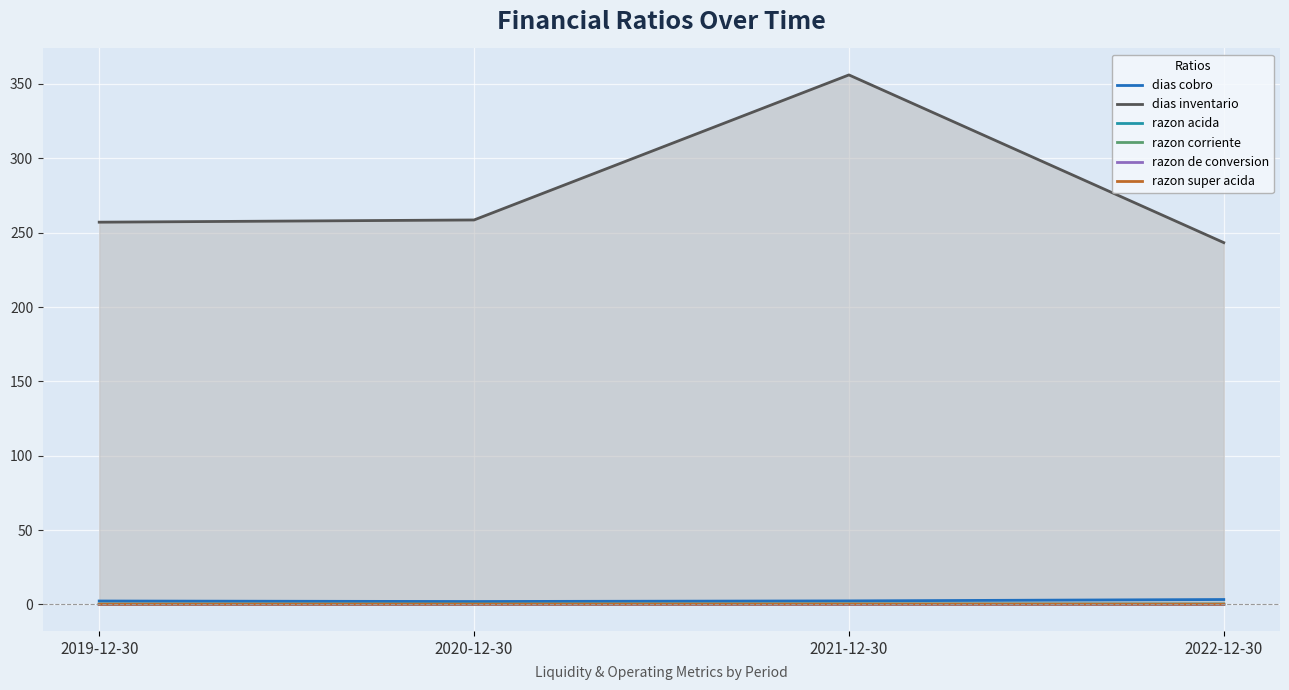

Which series has the largest total across all categories?

dias inventario